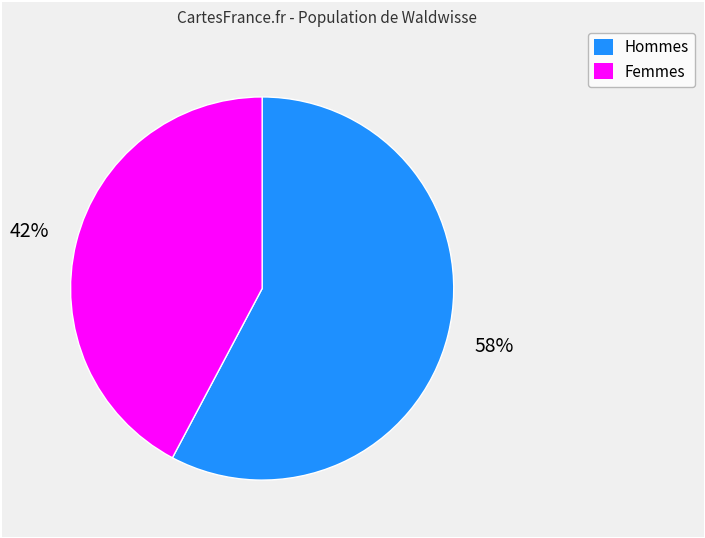

Combined, do Hommes and Femmes account for over 50%?

Yes